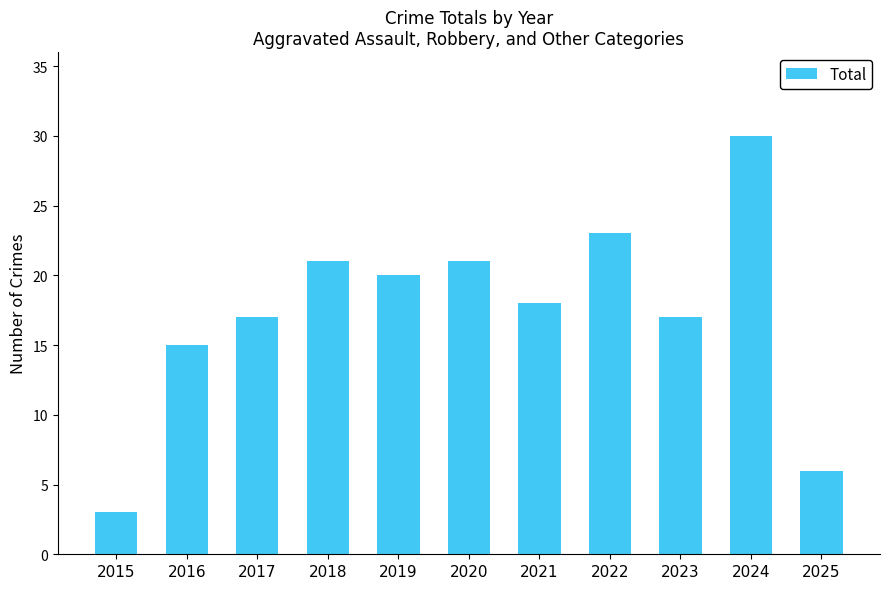

The chart shows a value of 17 at 2017. True or false?

True